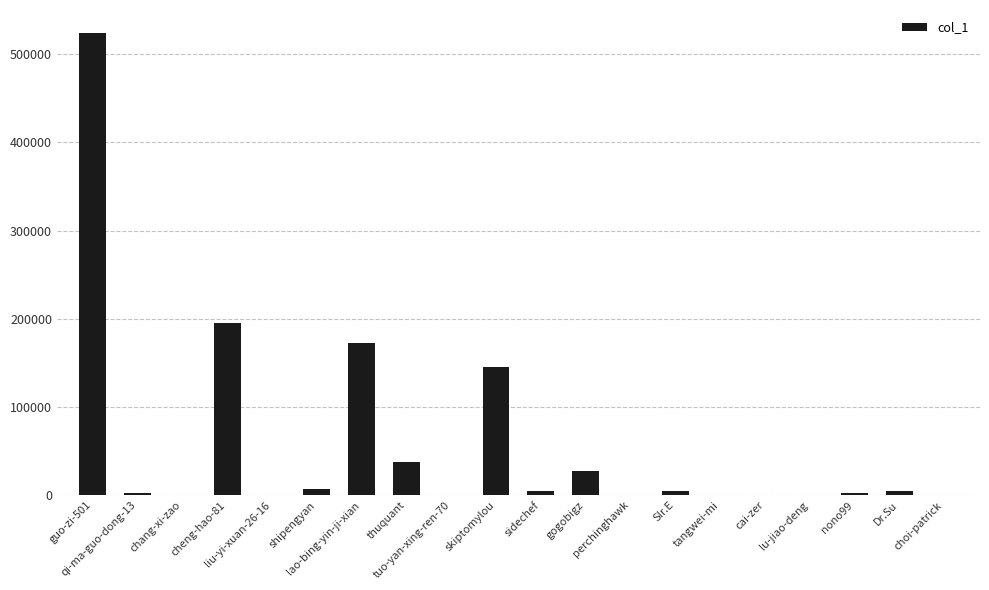

What is the sum of all values?

1129191